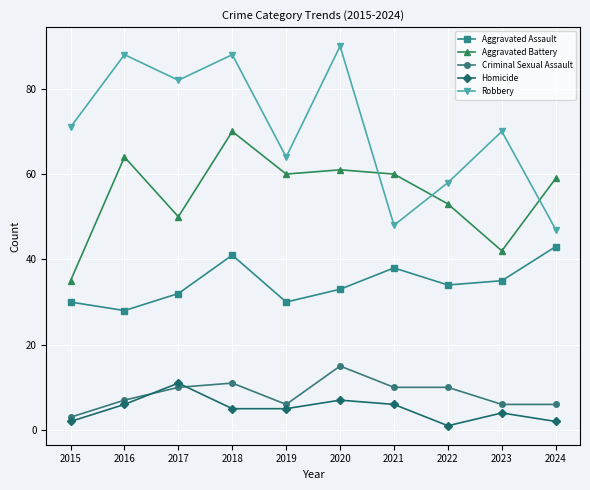

The value of Homicide at 2022 is 1. True or false?

True